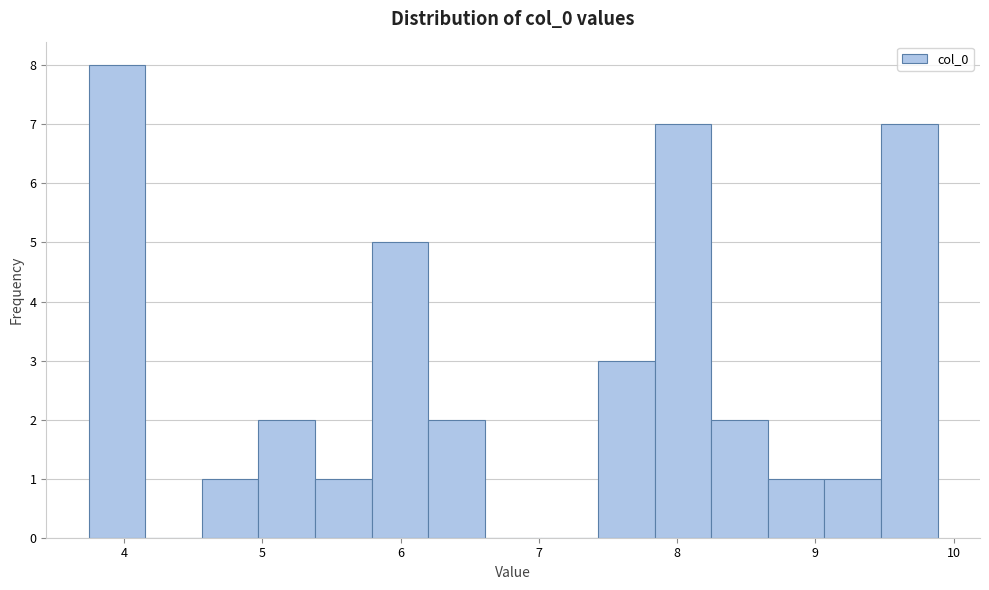

What is the height of the bar covering 5.0 to 5.4 on the x-axis? Neither the bar edges nor the heights are printed on the chart, so give them approximately, as read against the axes.

2